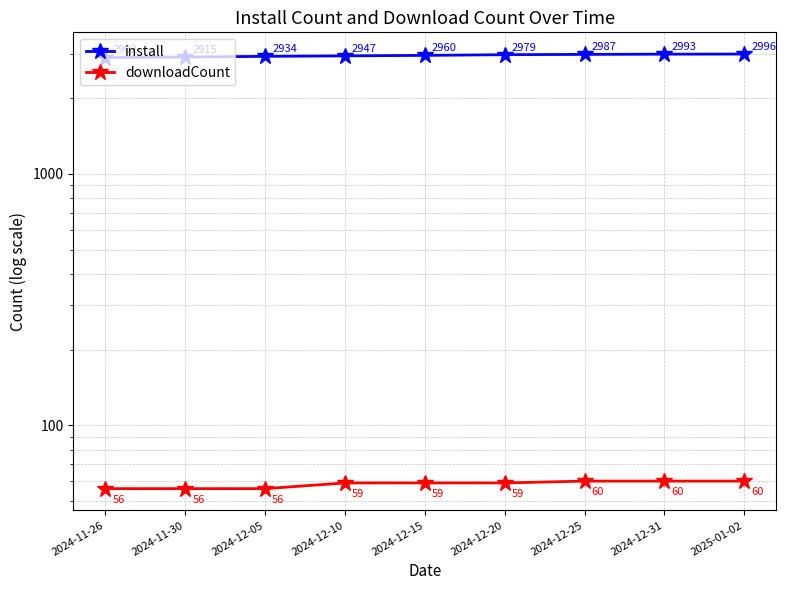

Between 2024-11-26 and 2024-11-30, which is larger?

2024-11-30